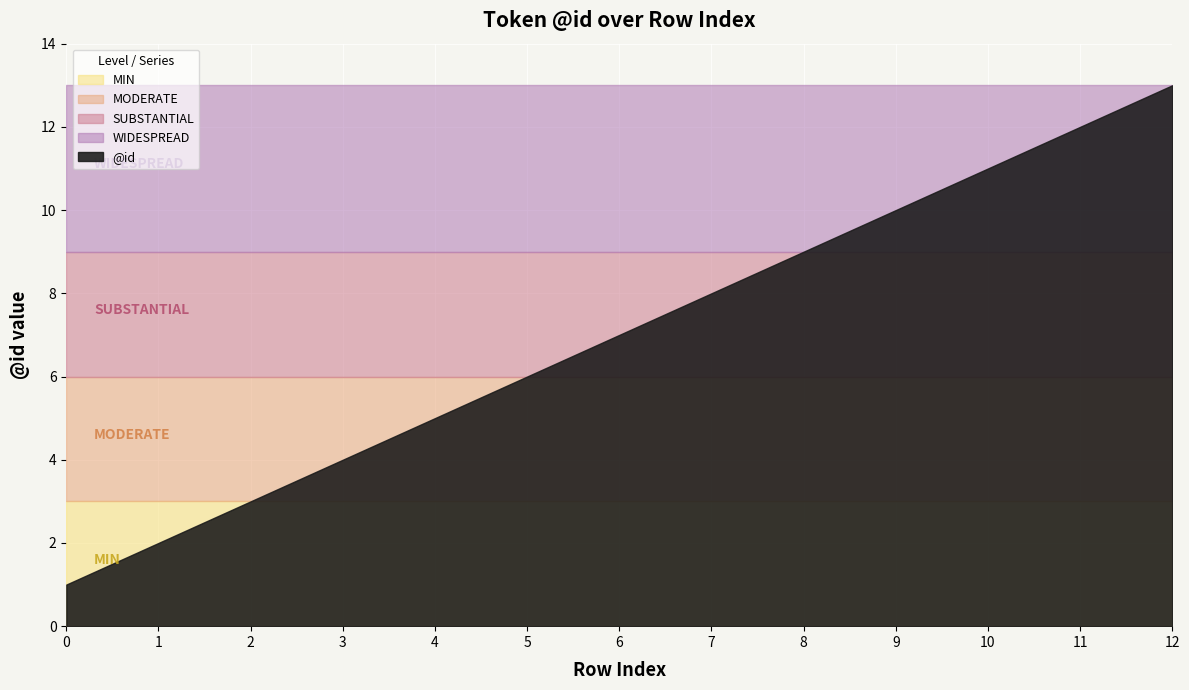

List the labels in order of value, largest first.

12, 11, 10, 9, 8, 7, 6, 5, 4, 3, 2, 1, 0